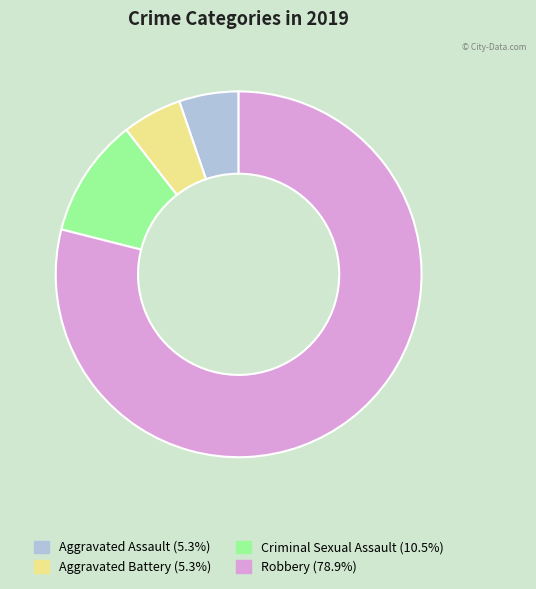

The Aggravated Assault slice represents 1% of the pie. True or false?

False